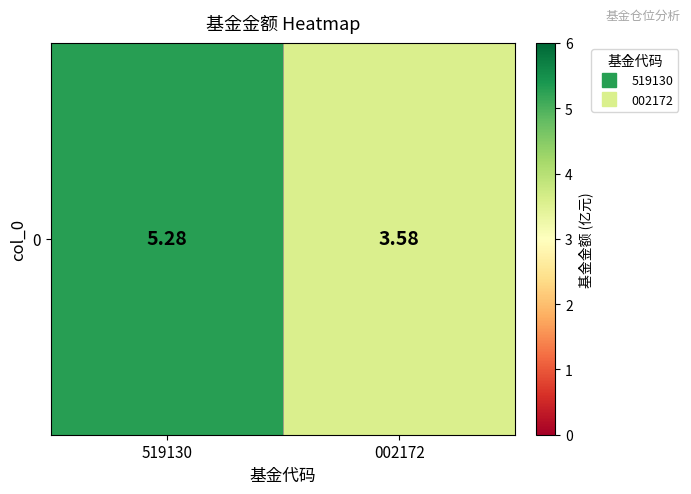

Which has a higher value, 002172 or 519130?

519130